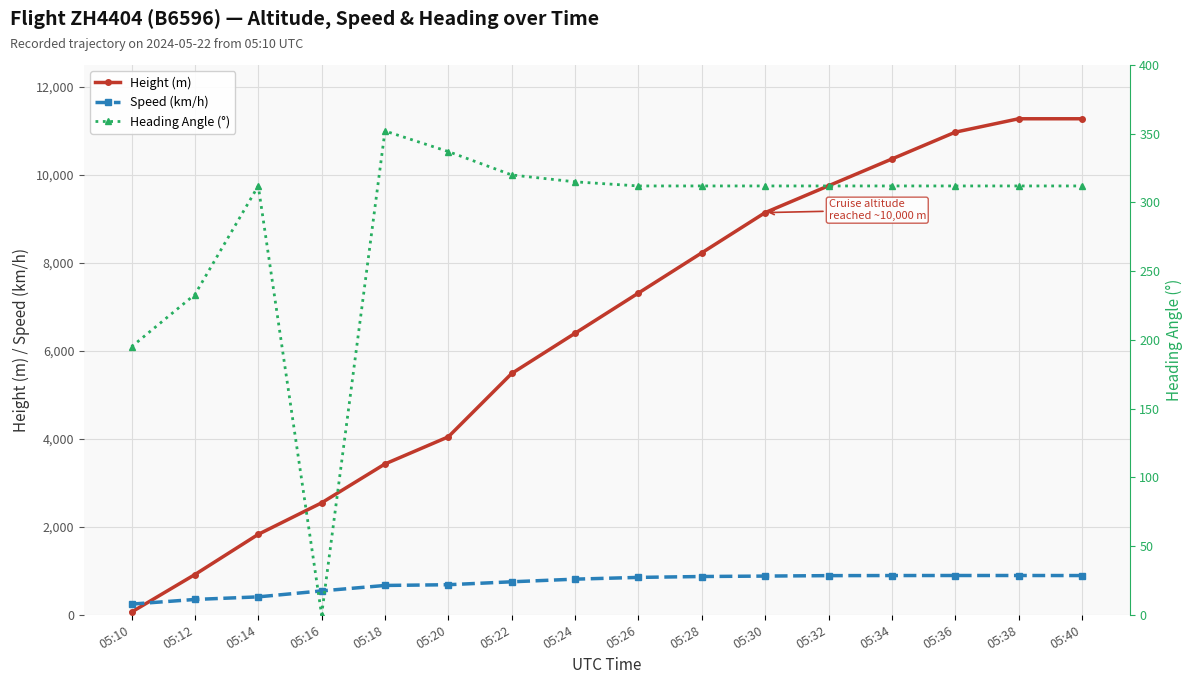

Rank the series by their maximum value, from lowest to highest.

Heading Angle (°), Speed (km/h), Height (m)